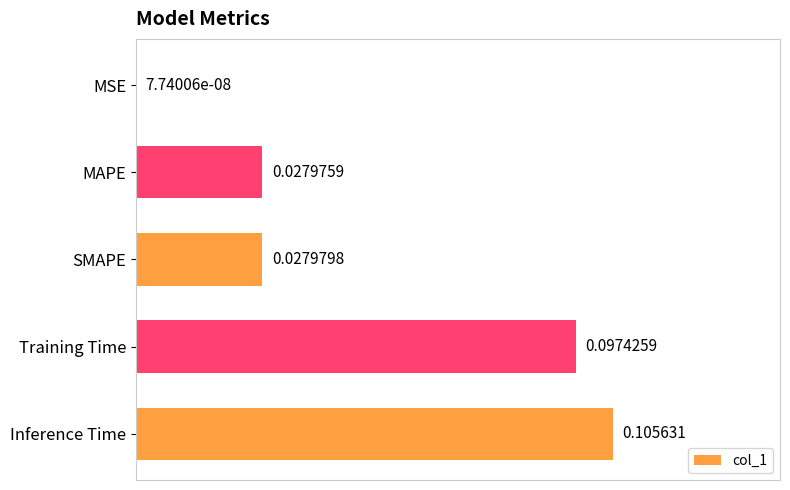

What is the sum of all values?

0.3